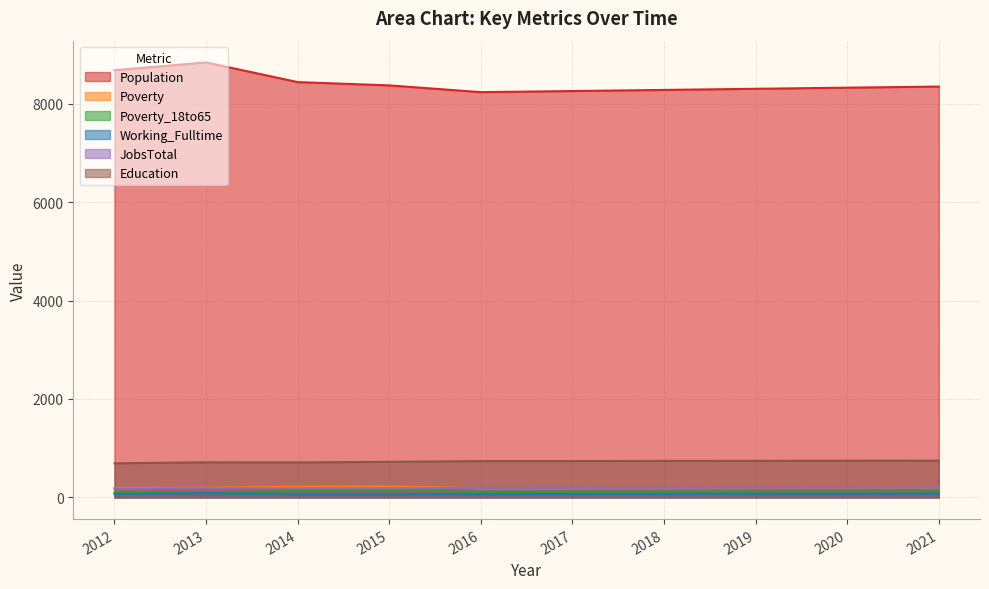

What is the sum of the JobsTotal values at 2020 and 2015?

376